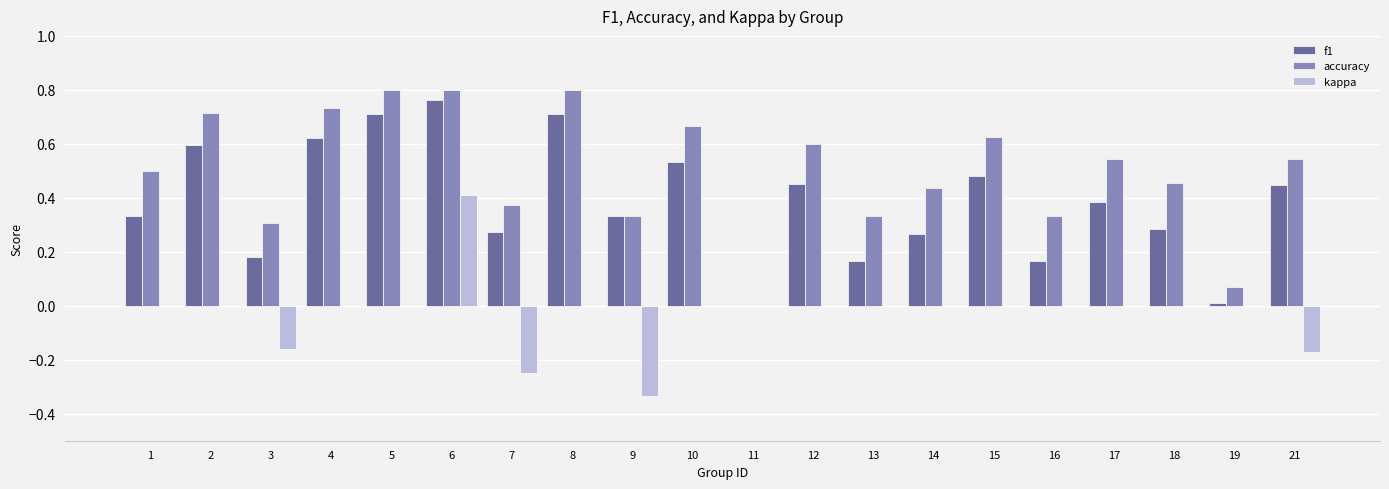

Is the value of f1 at 5 greater than the value of accuracy at 21?

Yes